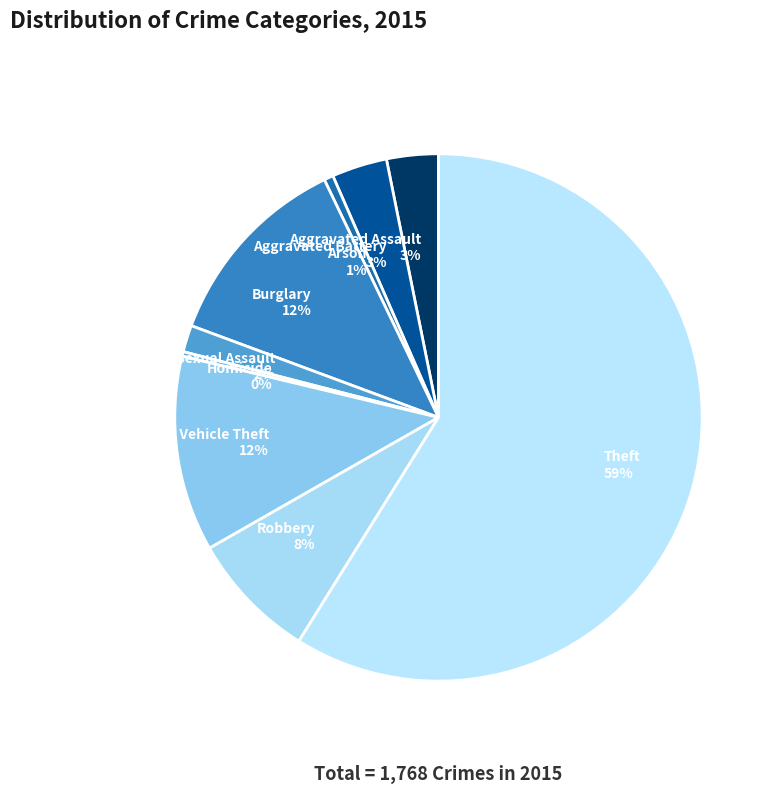

Which has a higher value, Theft 59% or Arson 1%?

Theft 59%